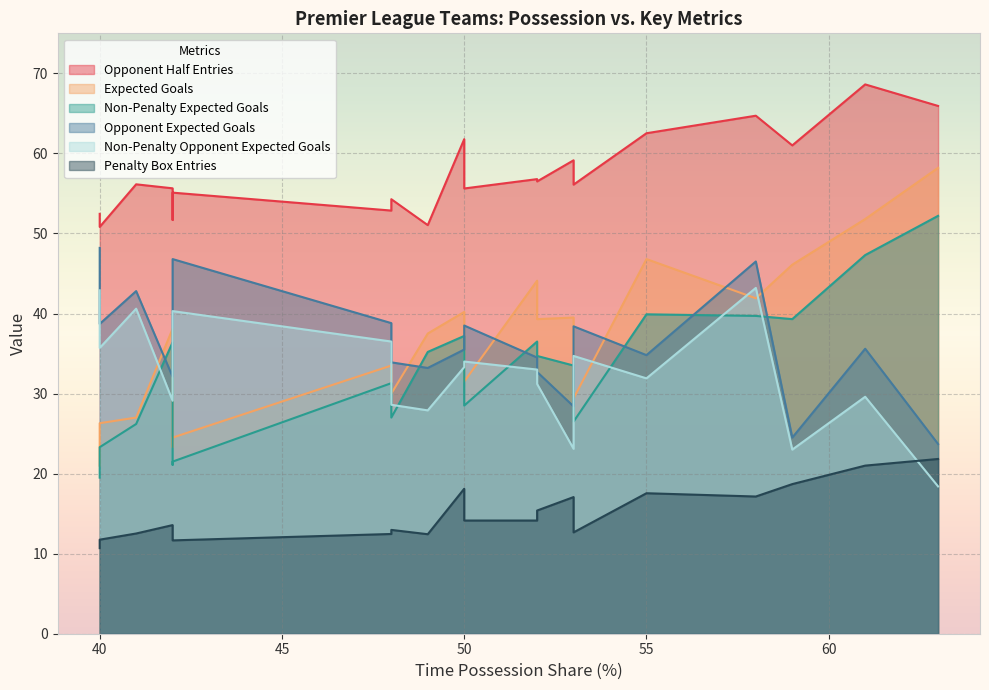

Is it true that Opponent Expected Goals equals 38.4 at 53?

True